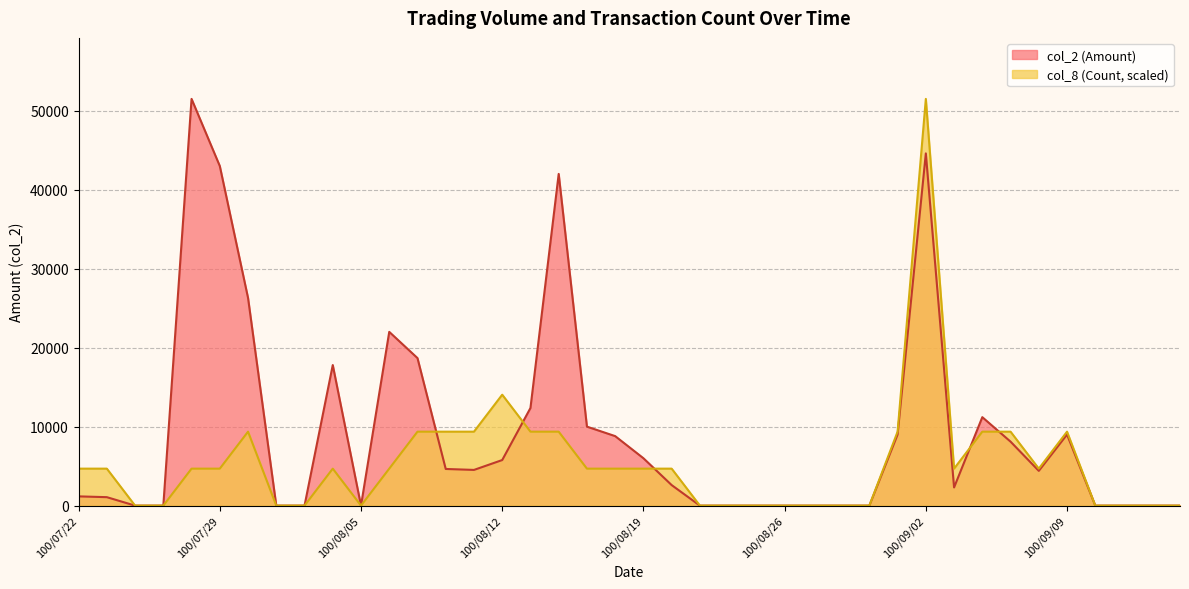

At 100/08/25, list the series in order from largest to smallest.

col_2 (Amount), col_8 (Count)